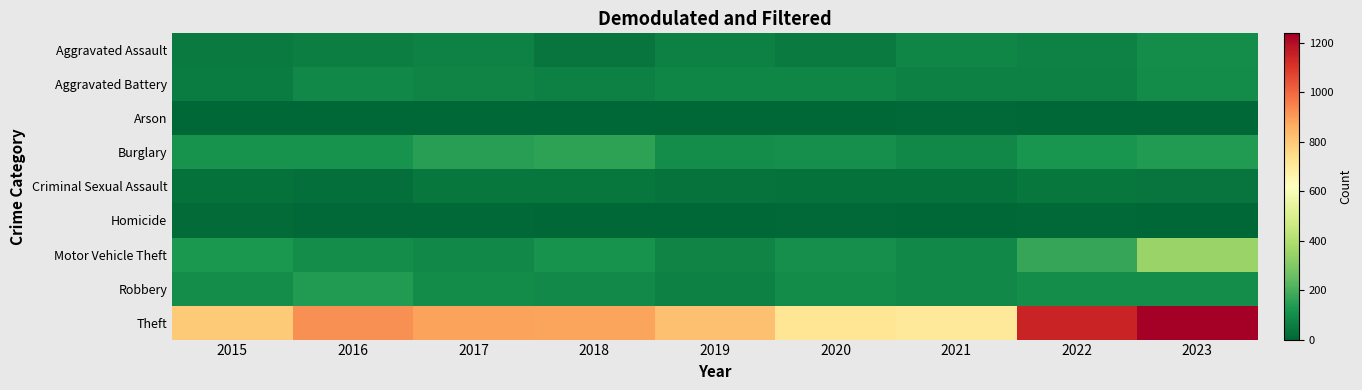

What is the maximum value shown in the chart?

1239